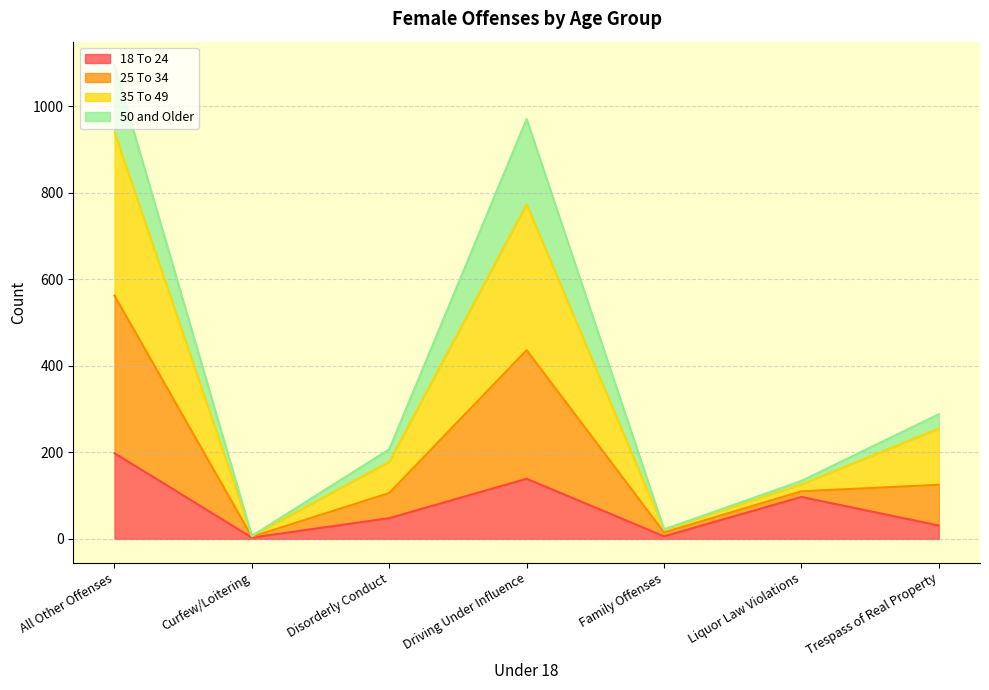

Which category has the highest value in the 18 To 24 series?

All Other Offenses